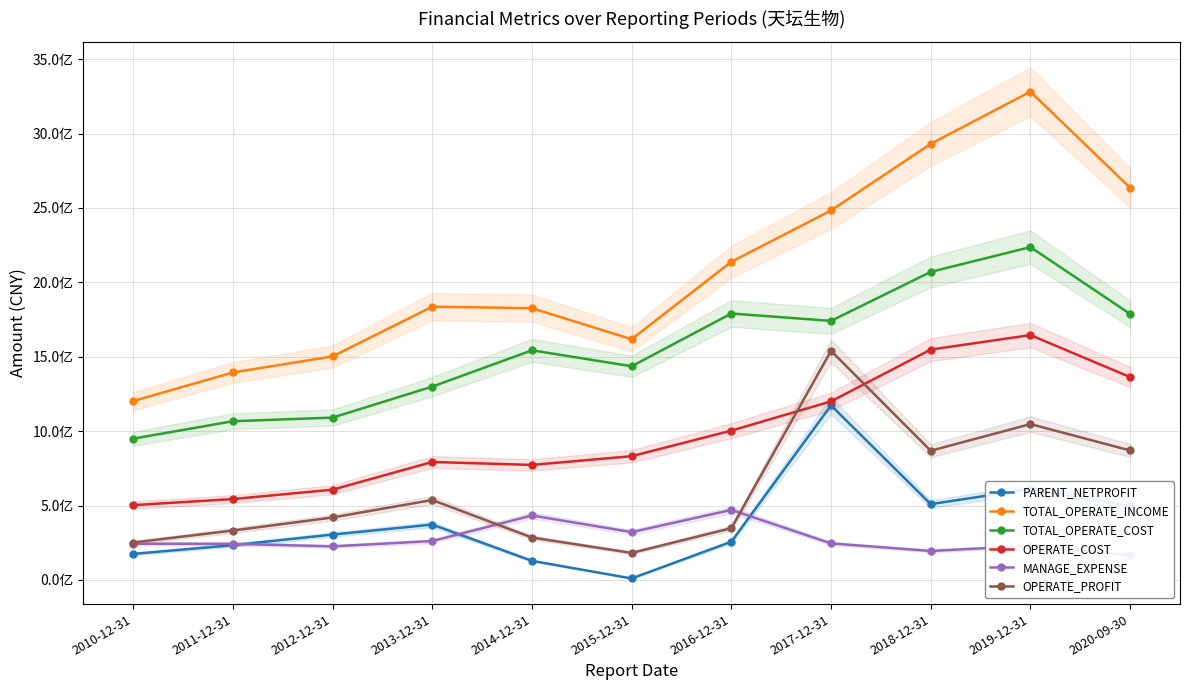

At which label is OPERATE_PROFIT closest to 860739056?

2018-12-31